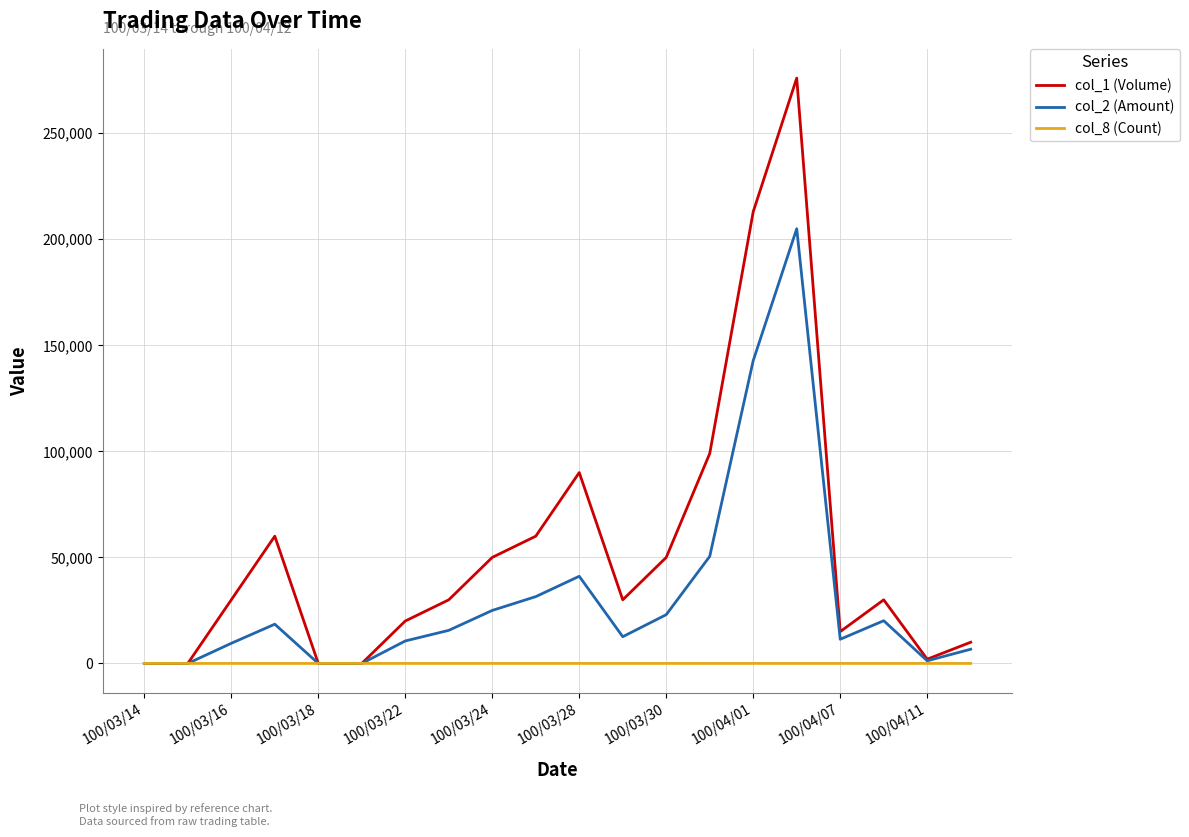

Which series has the largest range (max minus min)?

col_1 (Volume)